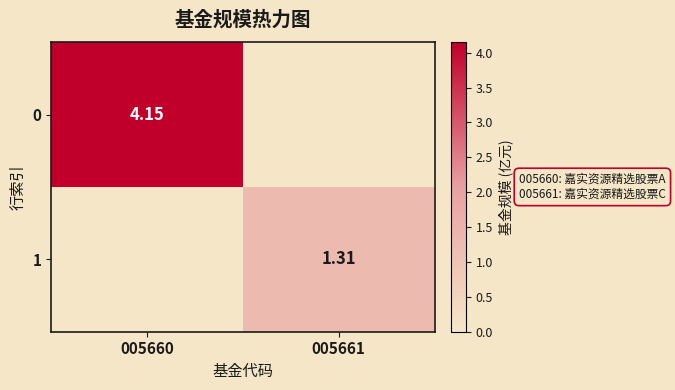

What is the total value across all series at 005660?

4.2